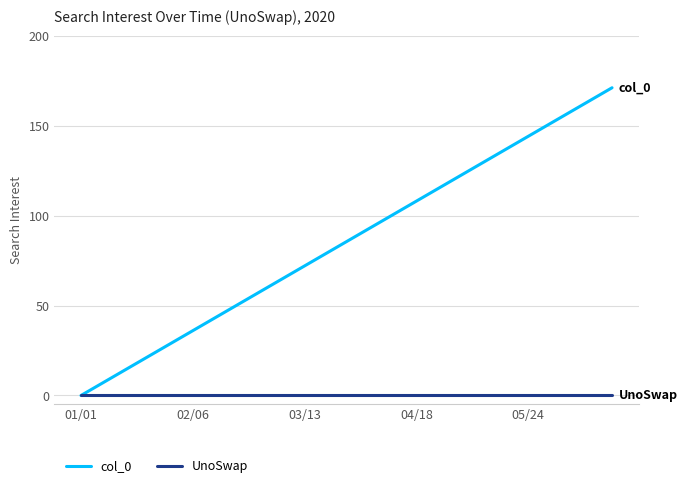

Which series has the largest total across all categories?

col_0